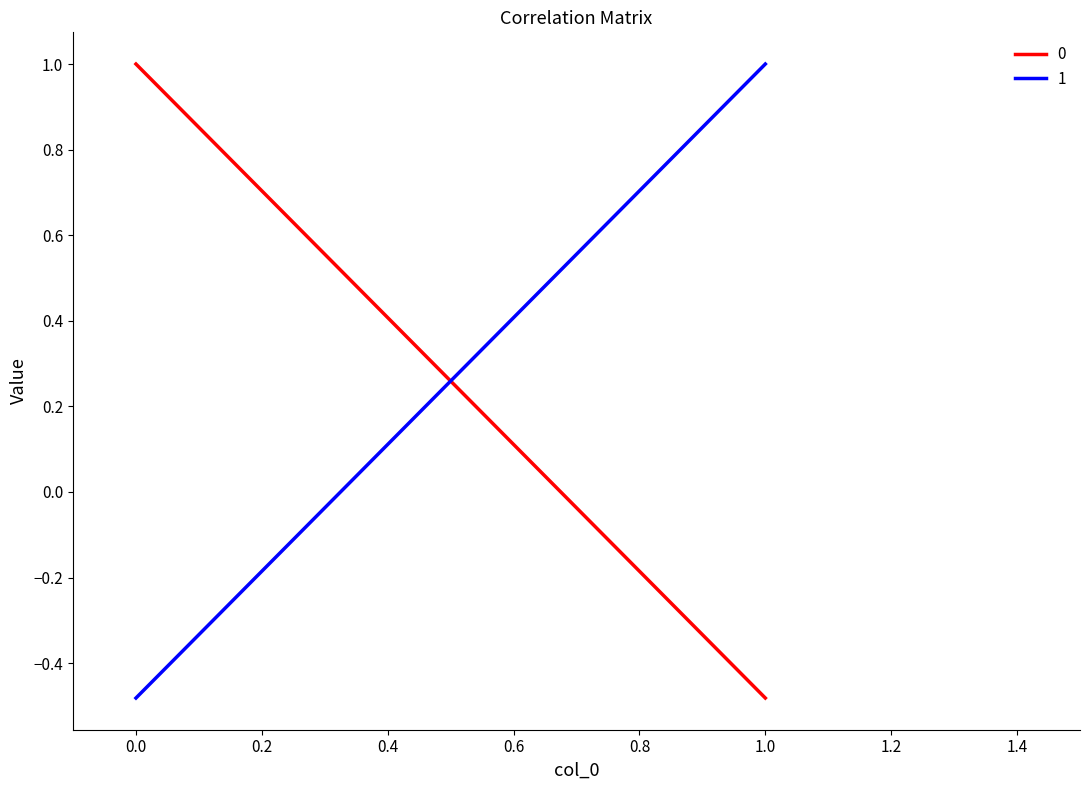

How many lines are shown in the chart?

2